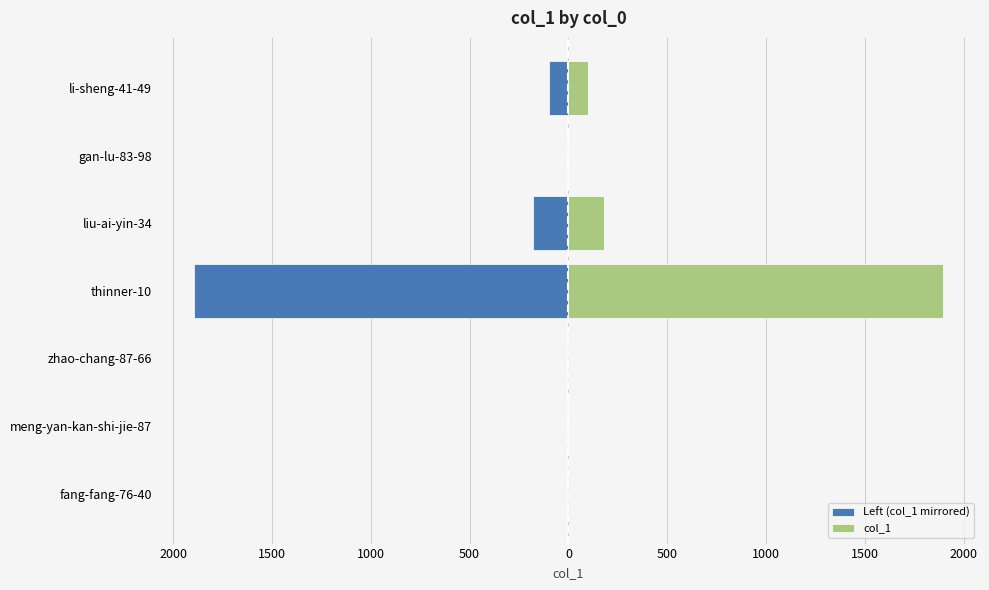

True or false: col_1 has a value of 317 at liu-ai-yin-34.

False